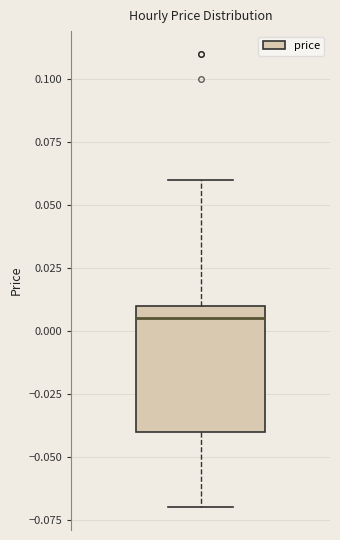

Transcribe this box plot: give where the median line is, the range the box spans, and where the two whiskers end, as read against the y-axis. The values are not printed on the chart, so give them approximately, as read against the axis.

median 0.005, box -0.040 to 0.010, whiskers -0.070 to 0.060